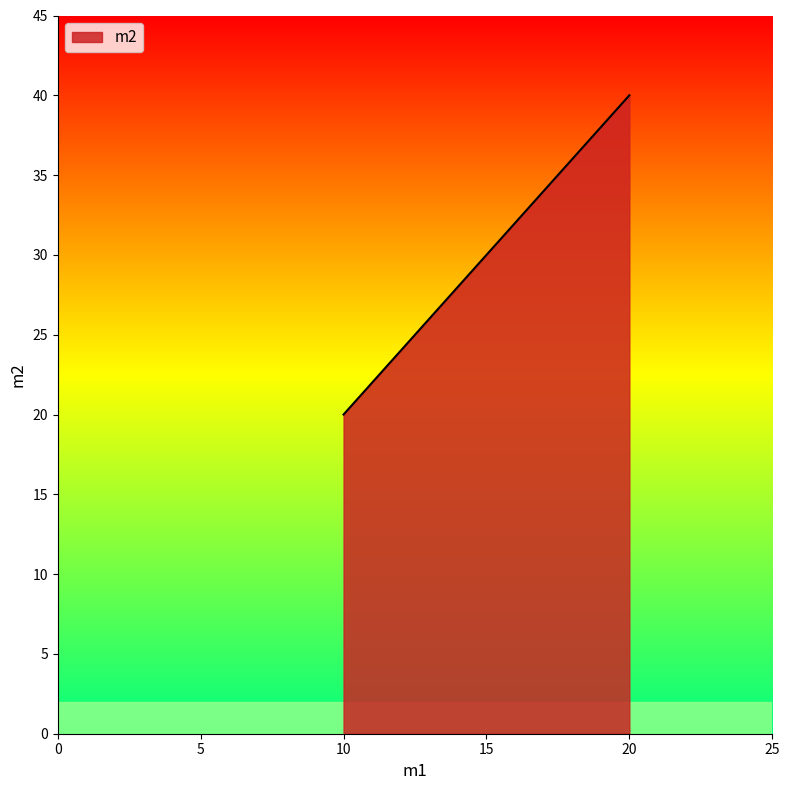

What is the average value?

29